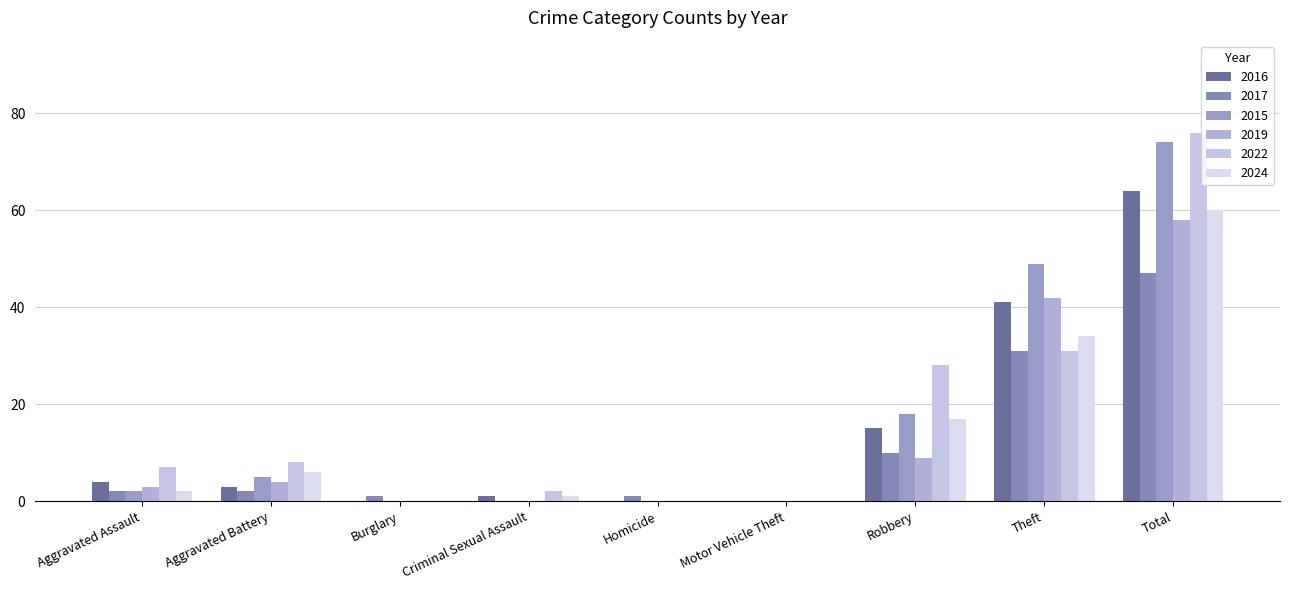

What is the difference between the highest and lowest values at Criminal Sexual Assault?

2